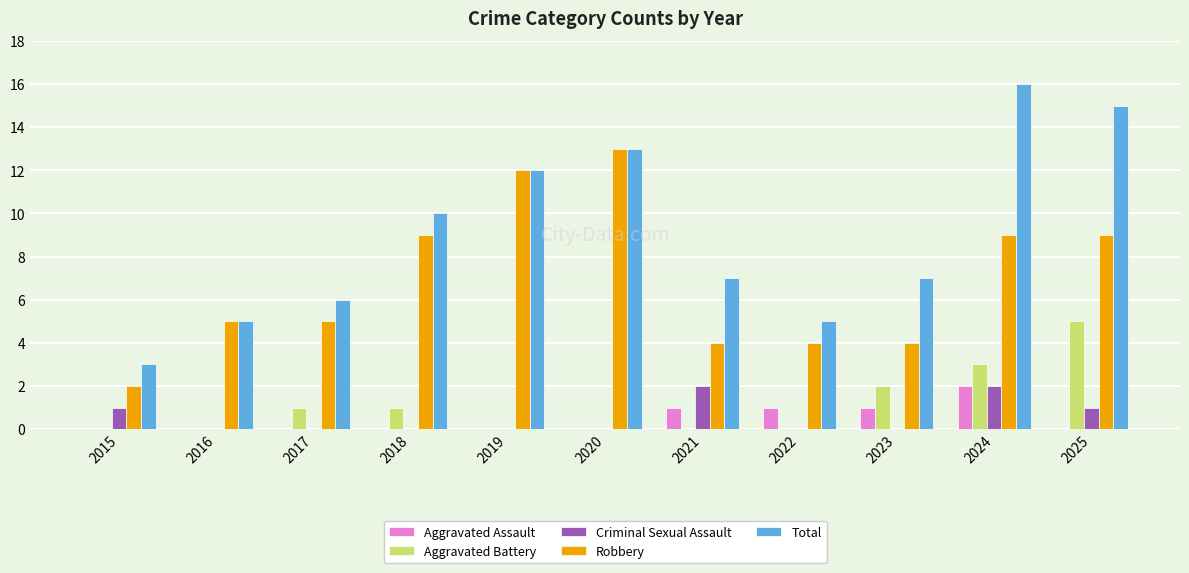

At which label does Total reach its peak?

2024